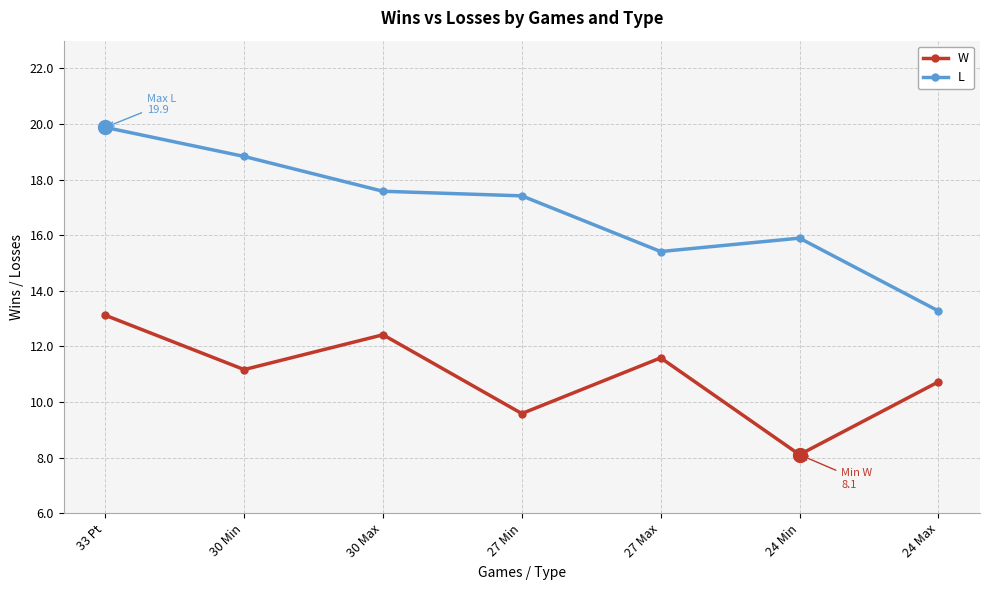

What is the label of the 3rd point from the right?

27 Max